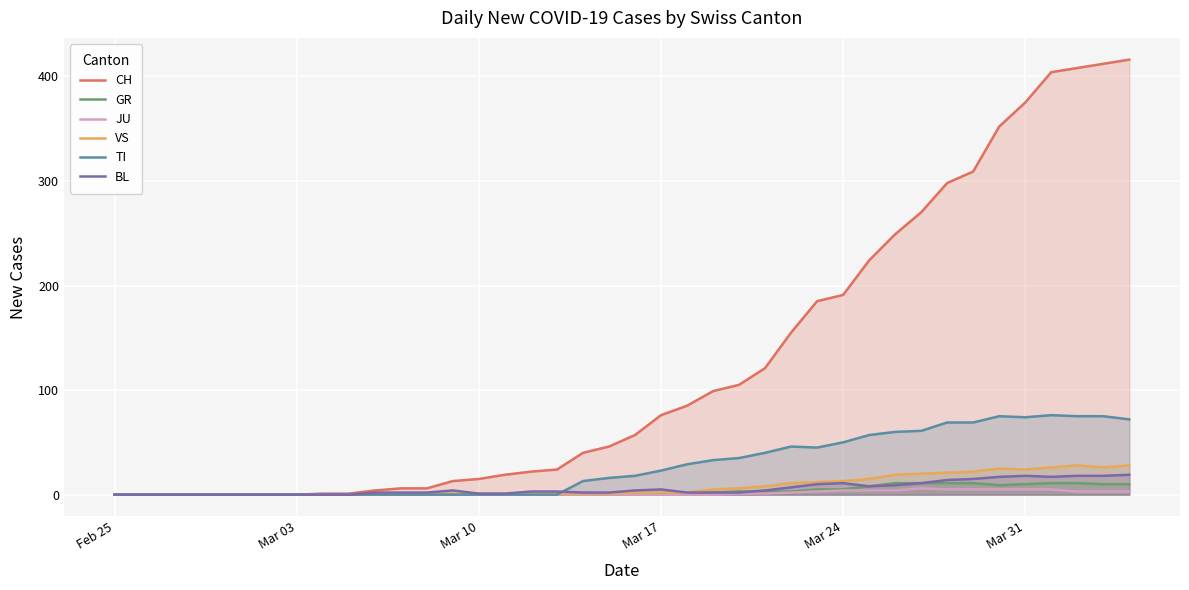

Which series has the widest spread of values?

CH